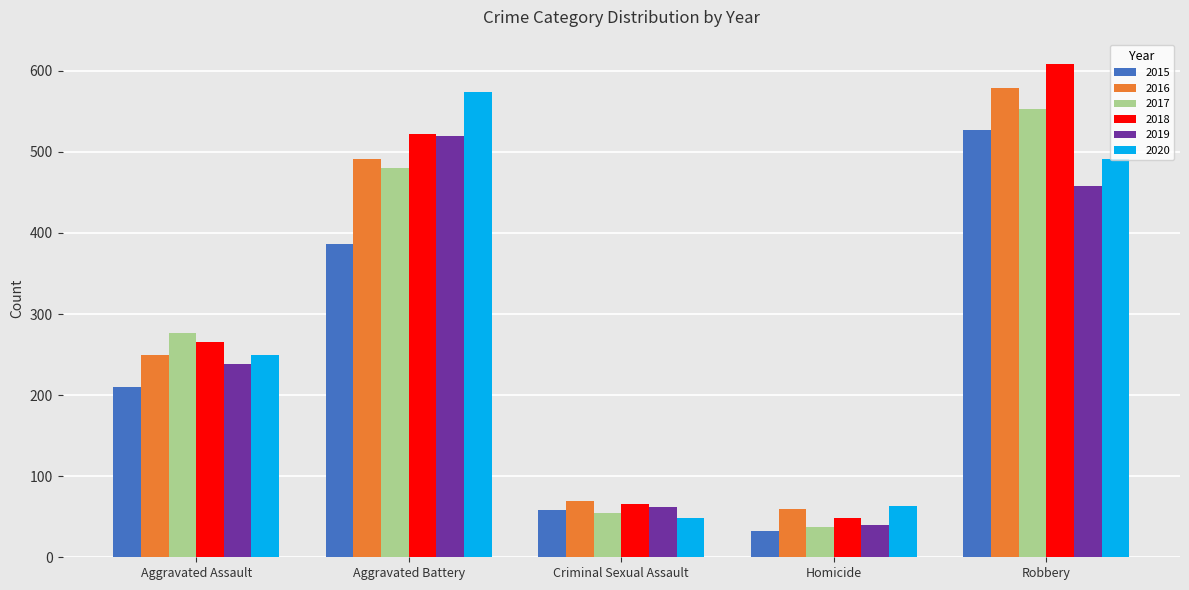

How many series are shown in this chart?

6